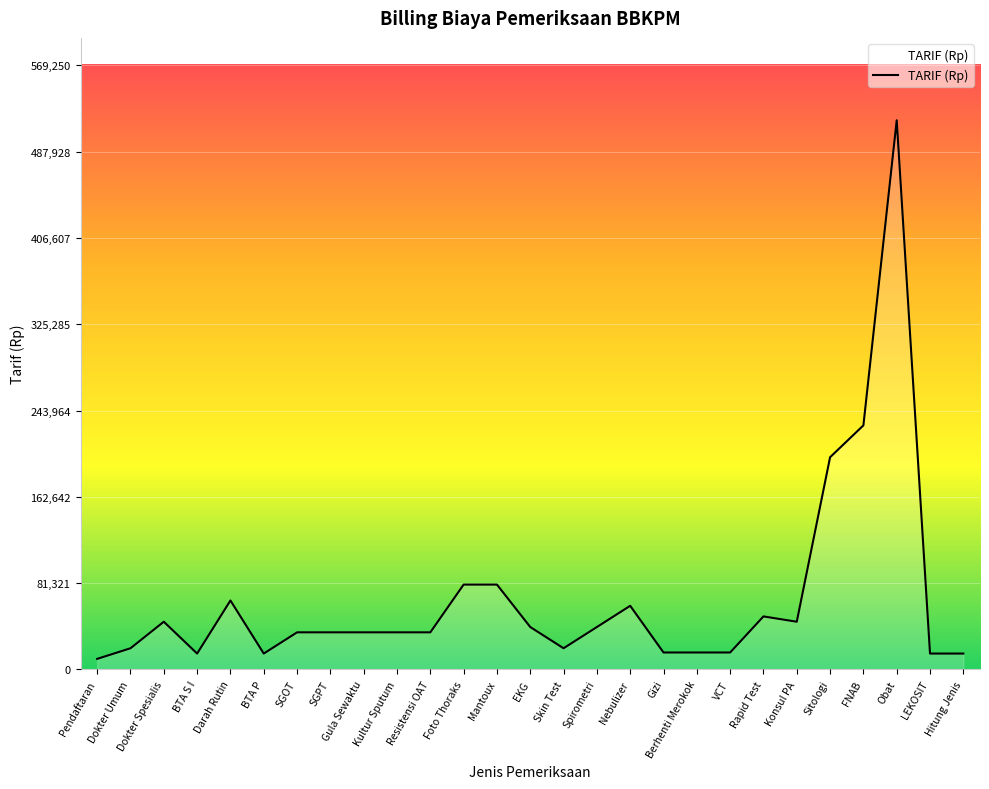

The value at EKG is 40000. True or false?

True